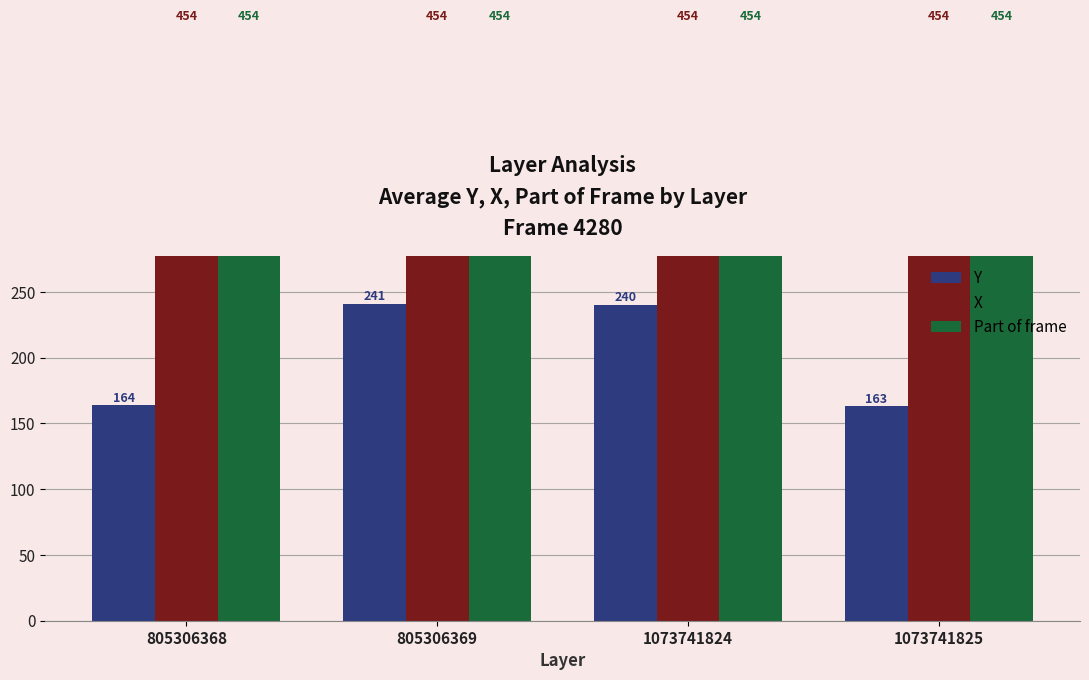

Are the bars grouped side by side (vs. stacked)?

Yes